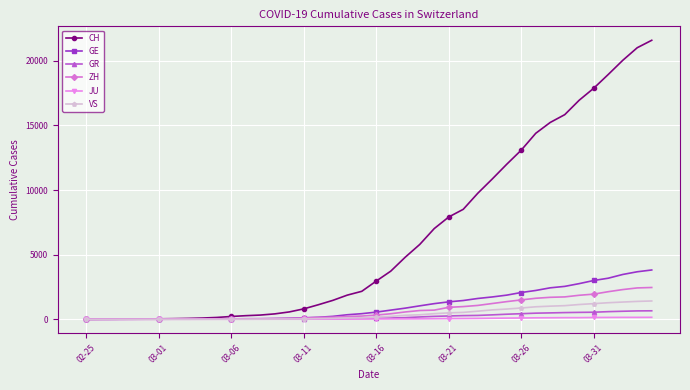

Which series has the largest range (max minus min)?

CH